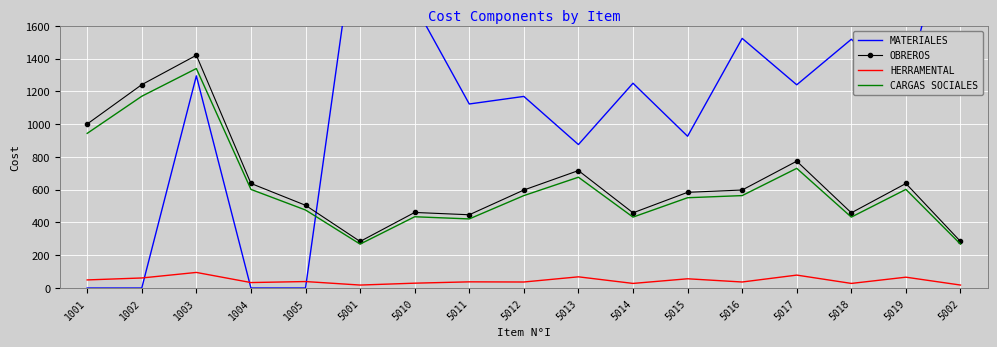

True or false: OBREROS and CARGAS SOCIALES cross at least once.

False